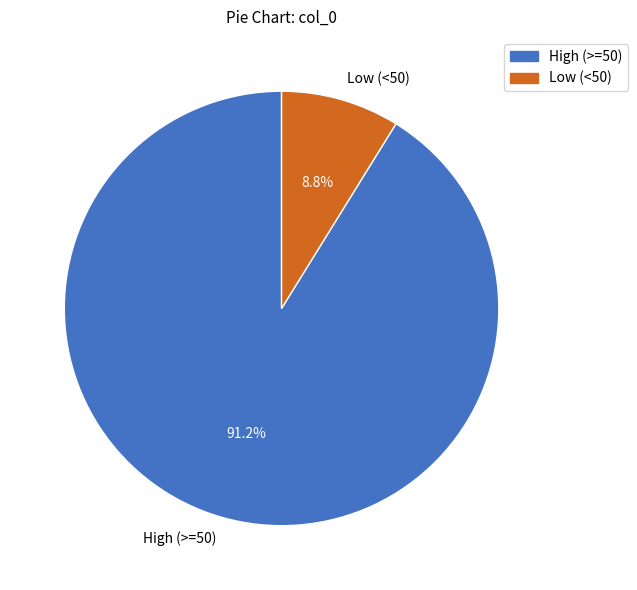

What percentage is NOT represented by High (>=50)?

8.8%